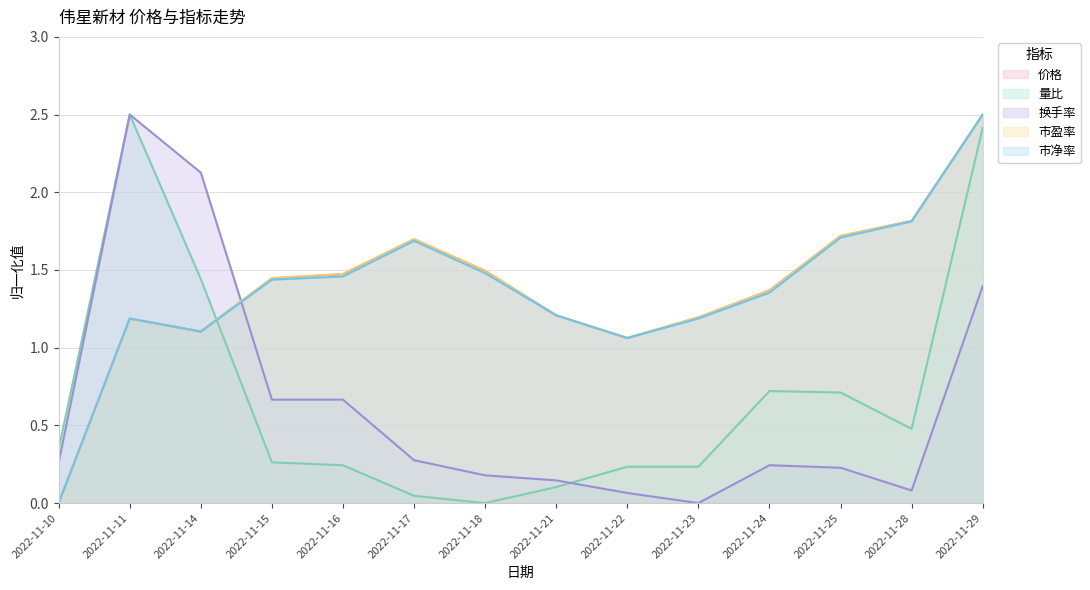

Between 2022-11-16 and 2022-11-14, which is larger?

2022-11-16